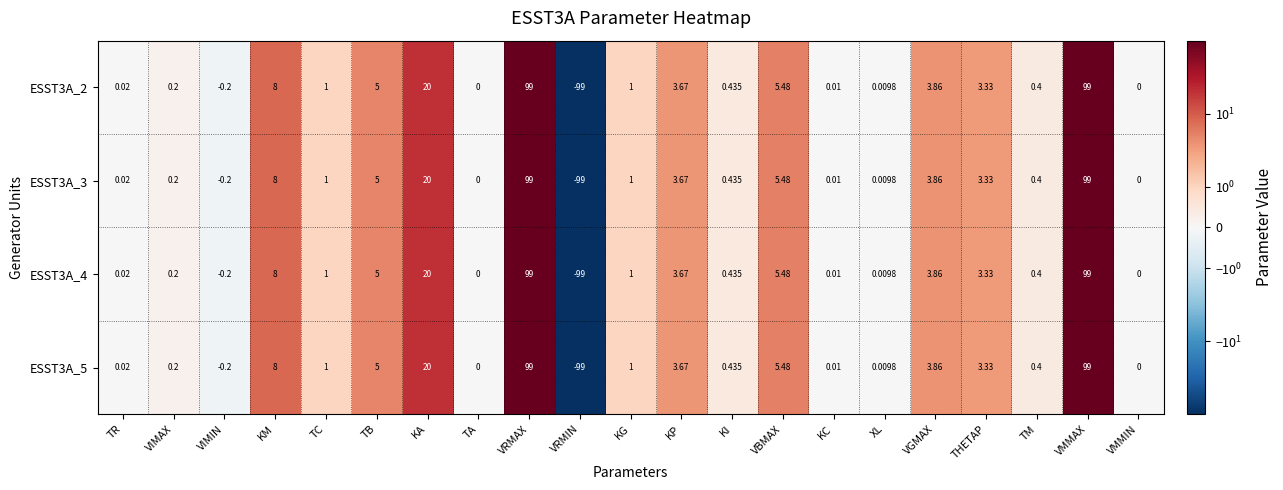

Is the value of ESST3A_2 at KP greater than the value of ESST3A_3 at VIMAX?

Yes